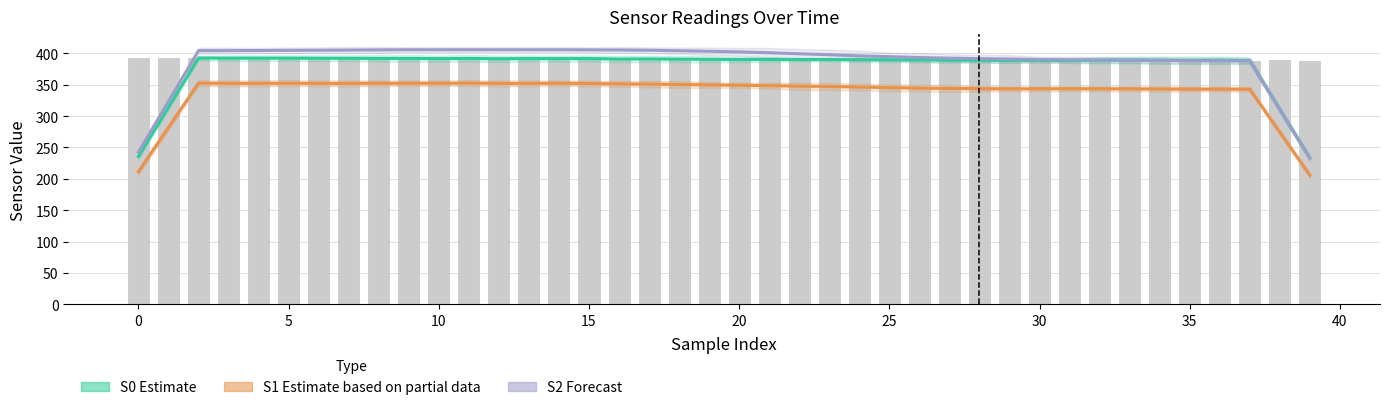

The S2 Forecast series shows 404.2 at 10. True or false?

True